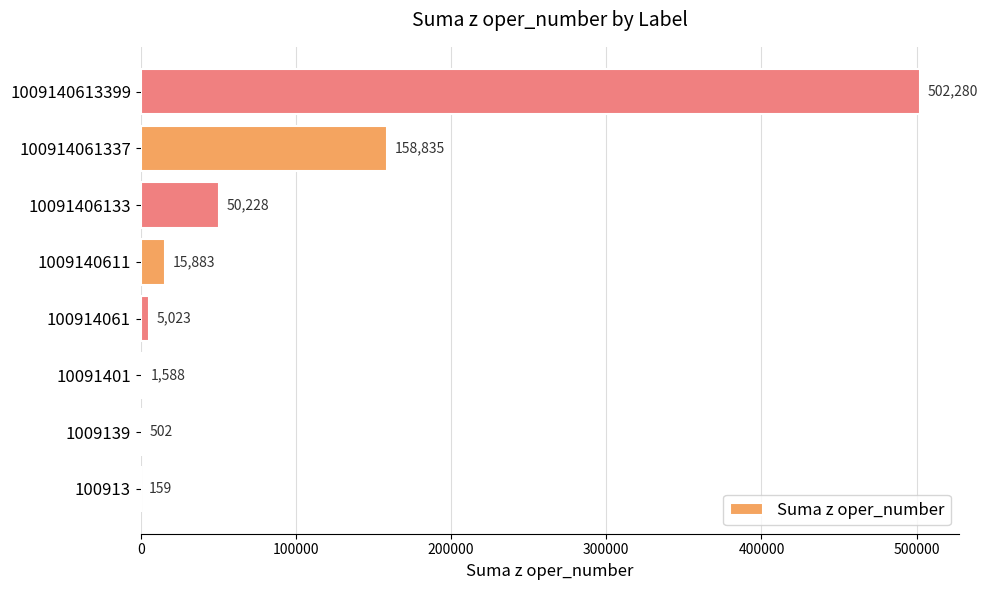

Reading bottom to top, what are all the values shown in this chart?

100913=159	1009139=502	10091401=1588	100914061=5023	1009140611=15883	10091406133=50228	100914061337=158835	1009140613399=502280